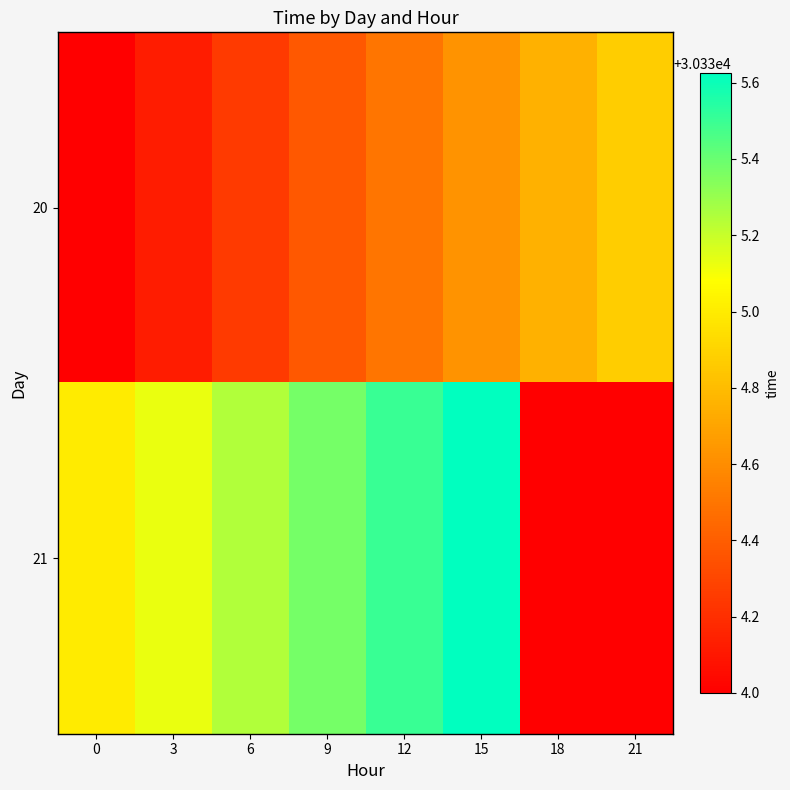

What is the difference between the 20 values at 9 and 15?

0.2